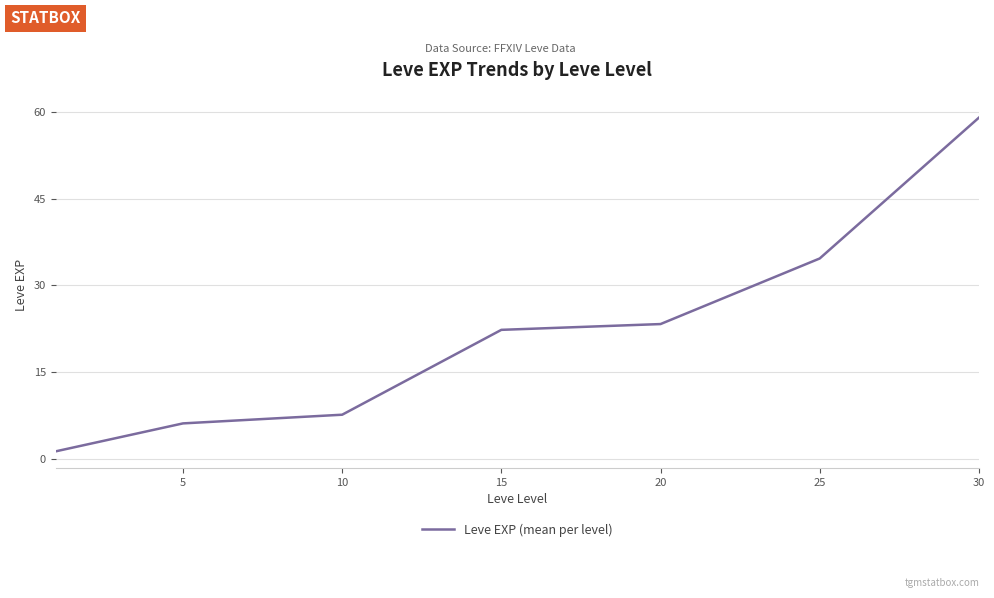

What is the average value?

22.1